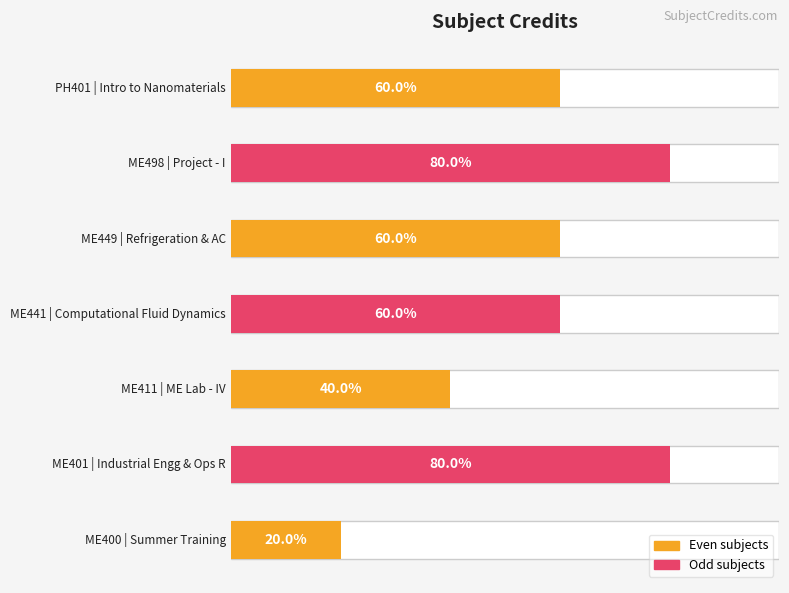

Reading right to left, extract all data points from this chart.

6	8	6	6	4	8	2